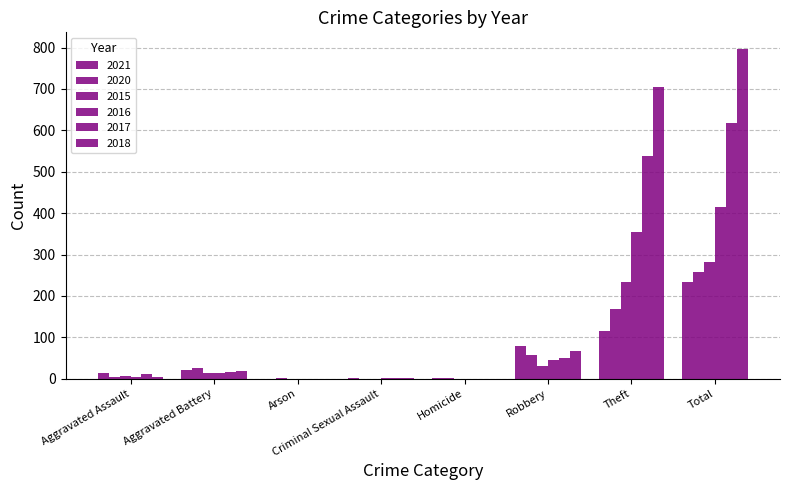

How many distinct data groups are displayed?

6